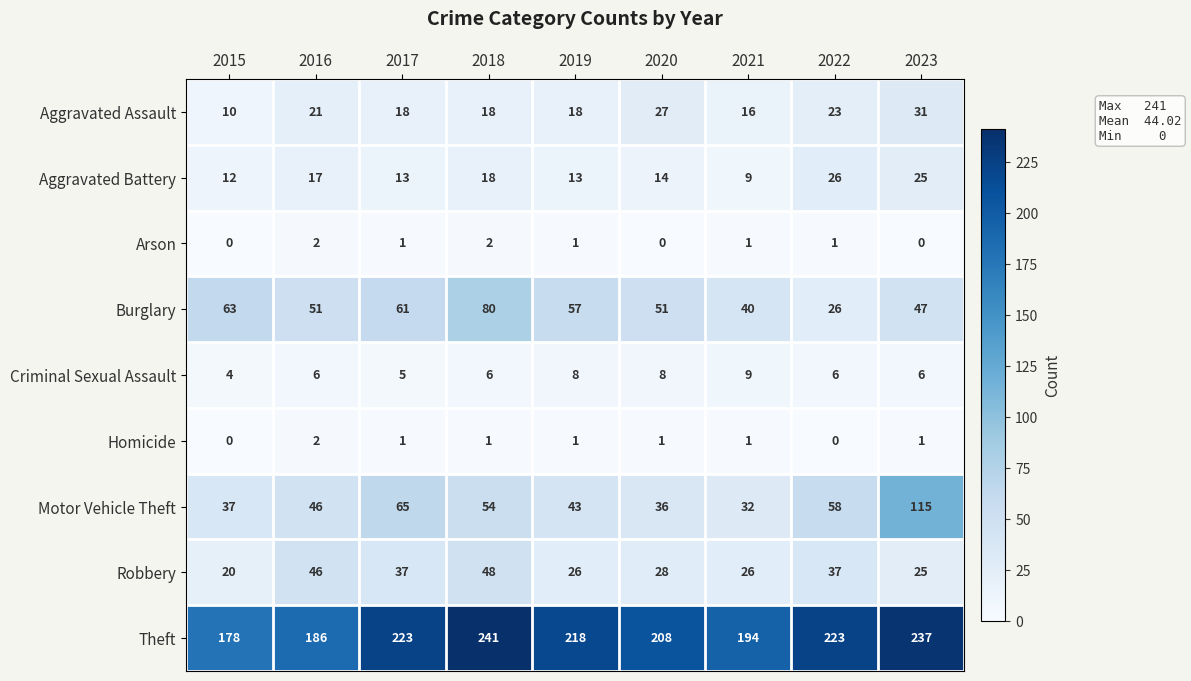

What is the difference between the Burglary values at 2017 and 2018?

19